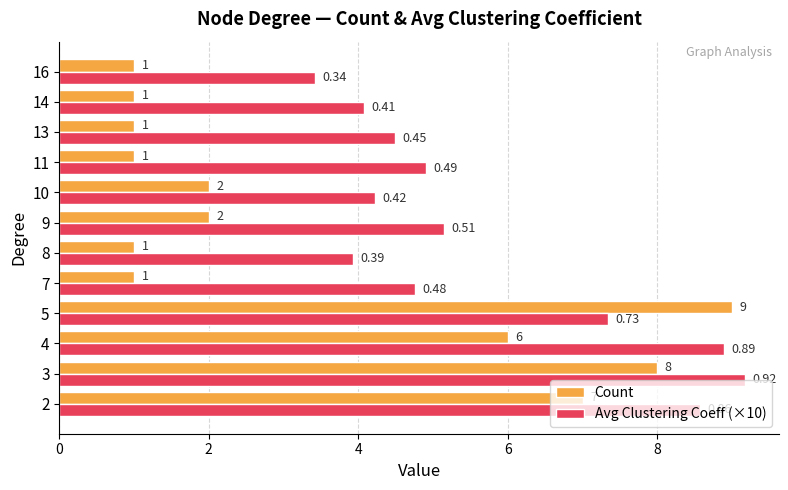

What is the difference between the second highest and second lowest values in the Count series?

7.0